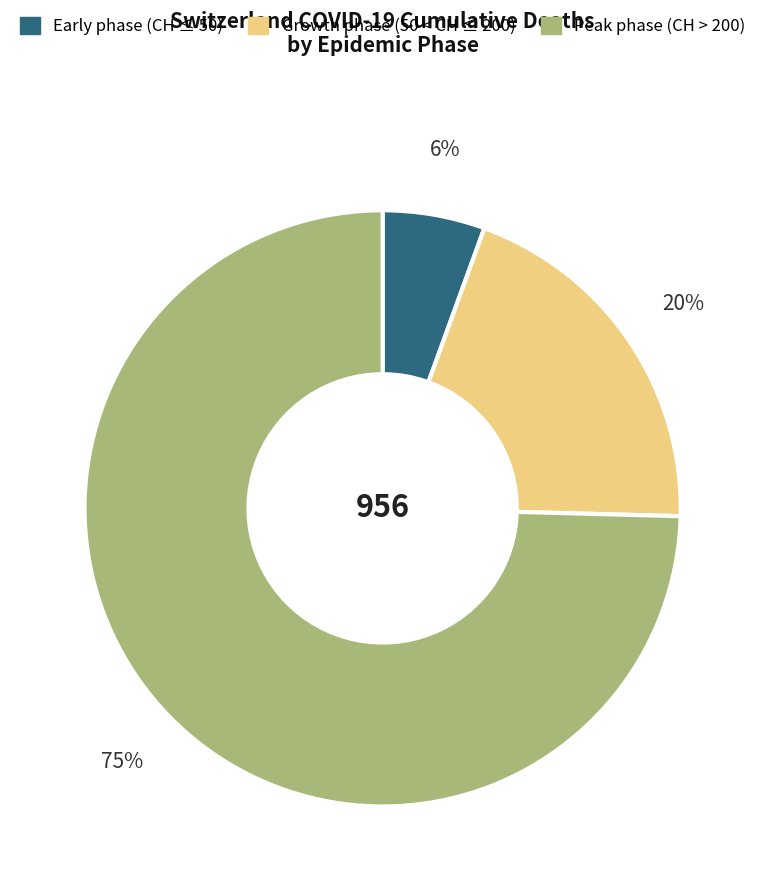

Does any single category account for the majority?

Yes